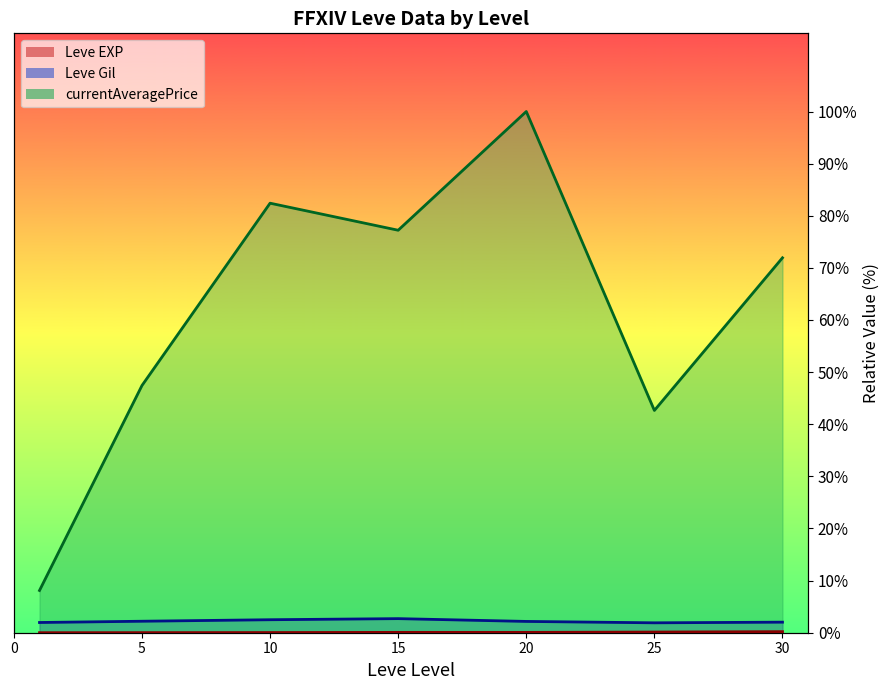

What are all the series names shown in the legend?

Leve EXP line, Leve Gil line, currentAveragePrice line